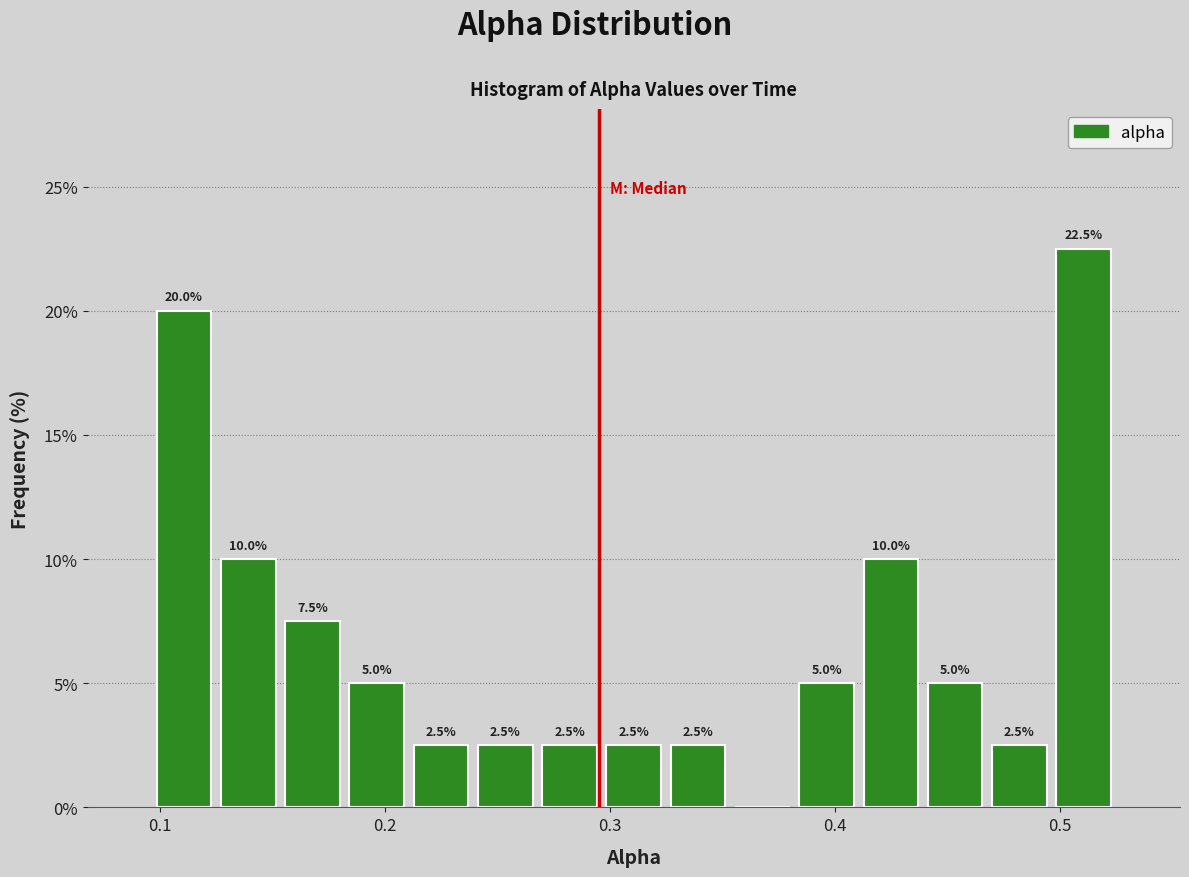

Around what value on the x-axis is the tallest bar? Give the approximate position of its centre, as read against the axis.

0.51